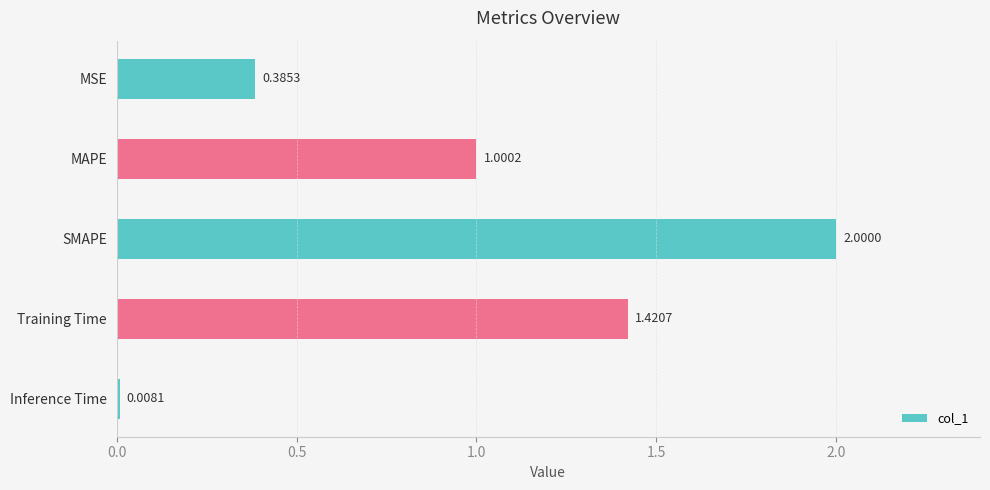

Rank the categories by value from highest to lowest.

SMAPE, Training Time, MAPE, MSE, Inference Time